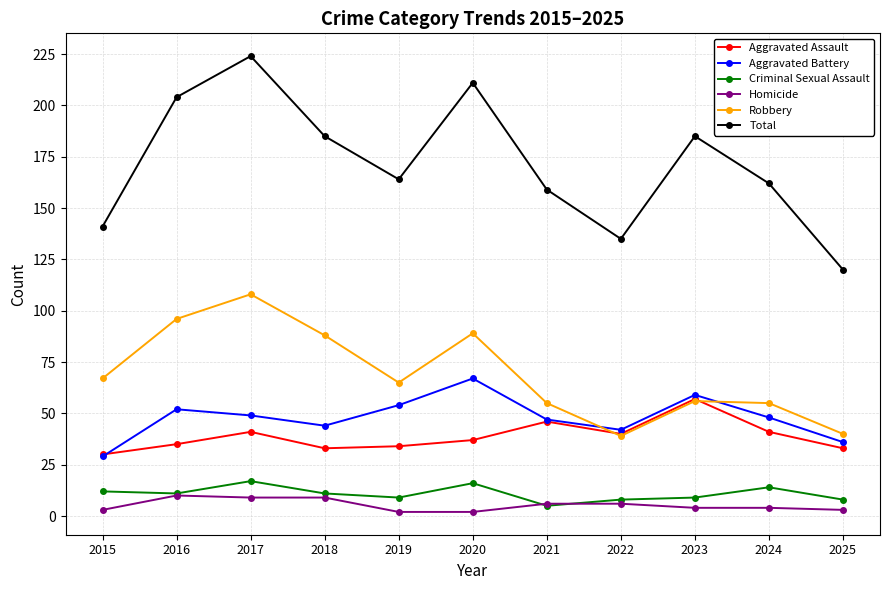

Count the number of data series in this chart.

6